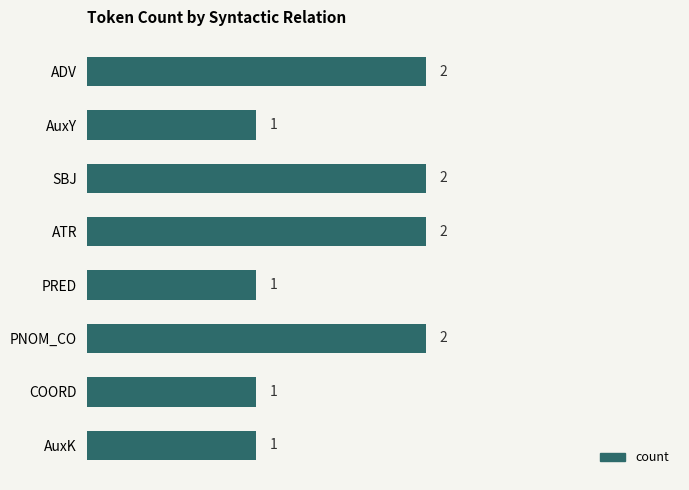

Reading top to bottom, extract all data points from this chart.

2	1	2	2	1	2	1	1